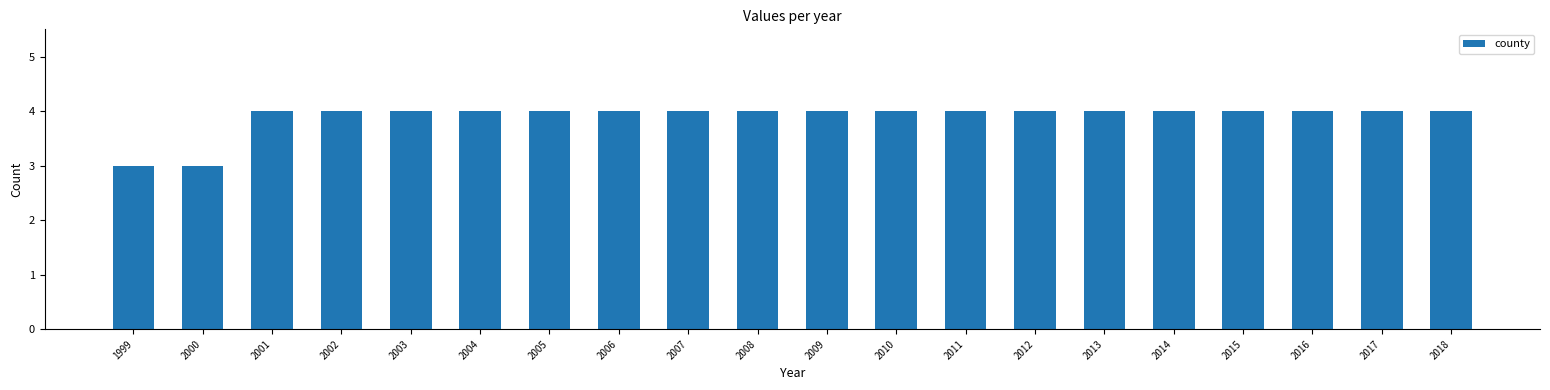

What is the approximate value at 2014?

4